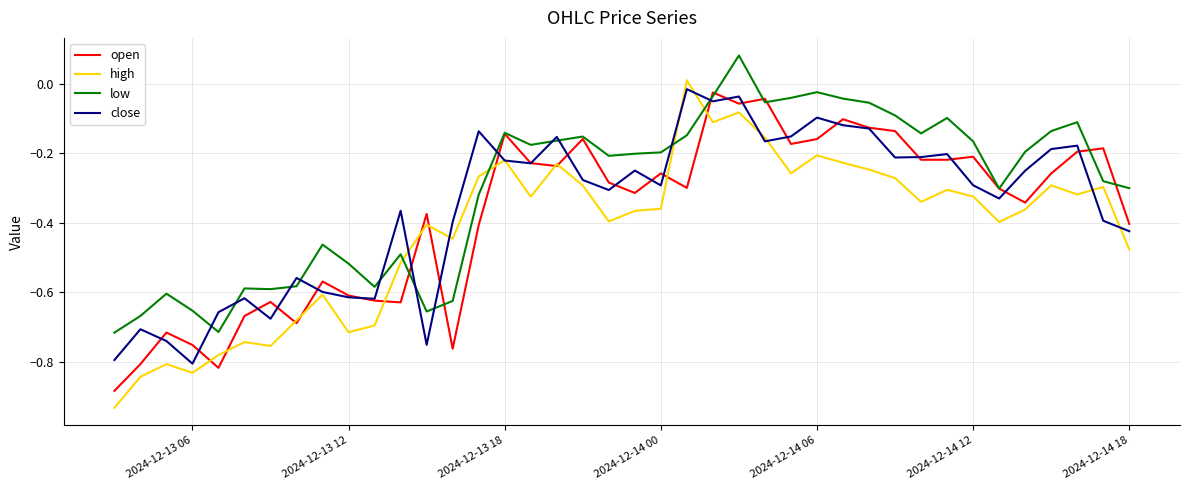

At how many categories does at least one series exceed 0?

2